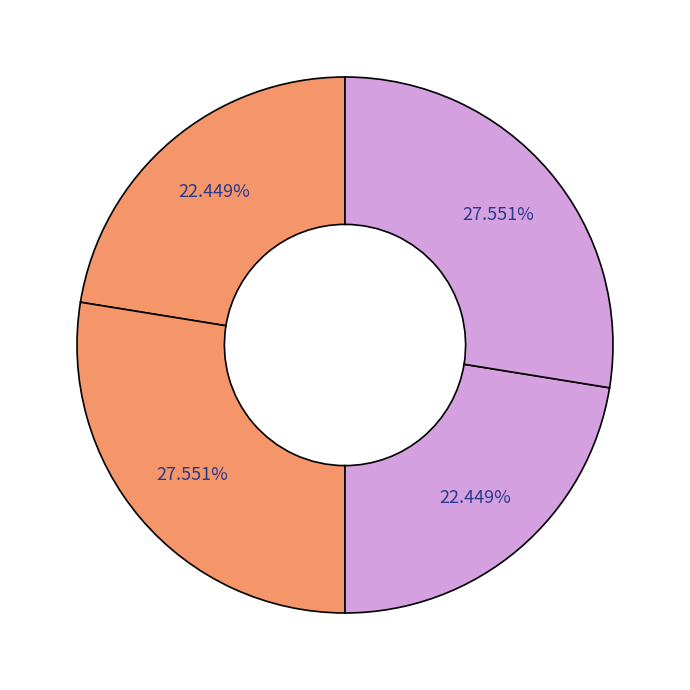

How many slices are in this pie chart?

4